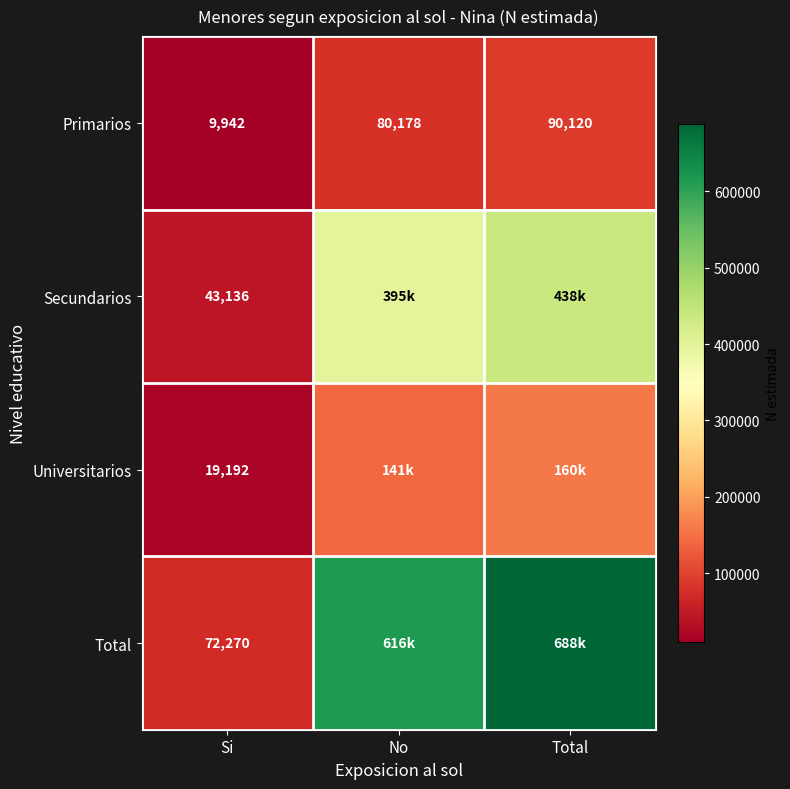

What is the difference between the highest and lowest values at No?

535859